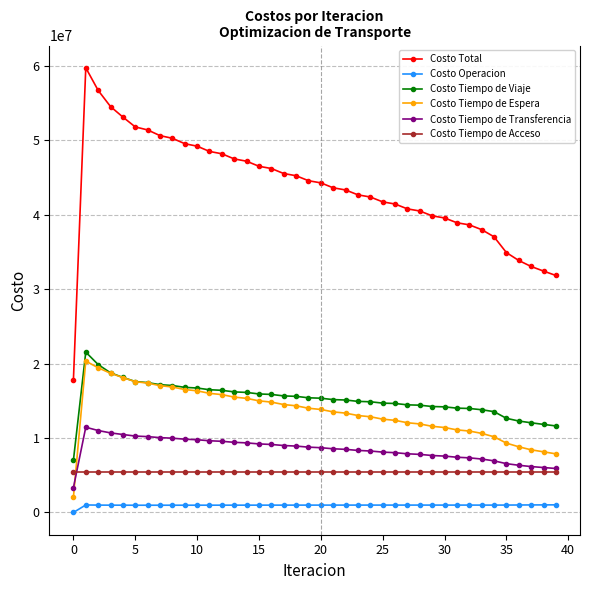

Which series has the largest total across all categories?

Costo Total